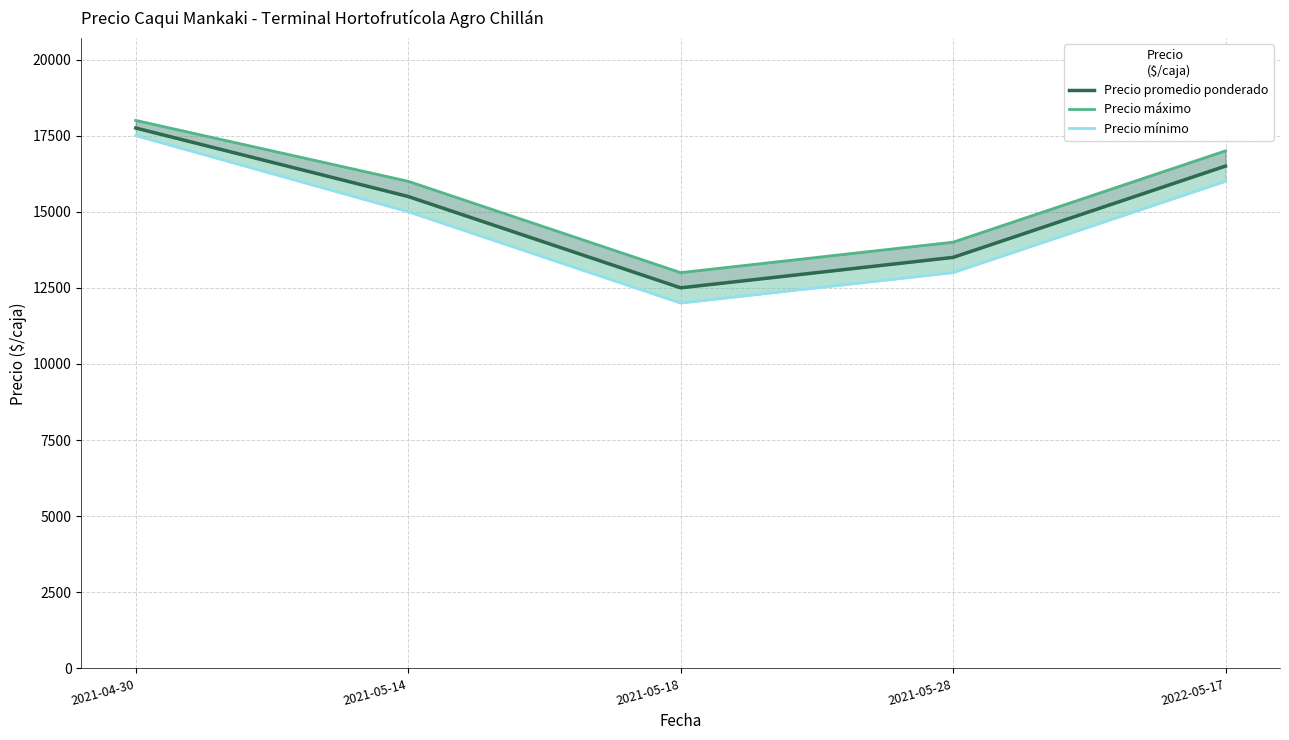

What value does the Precio promedio ponderado series have at 2021-04-30, to the nearest 100?

17800